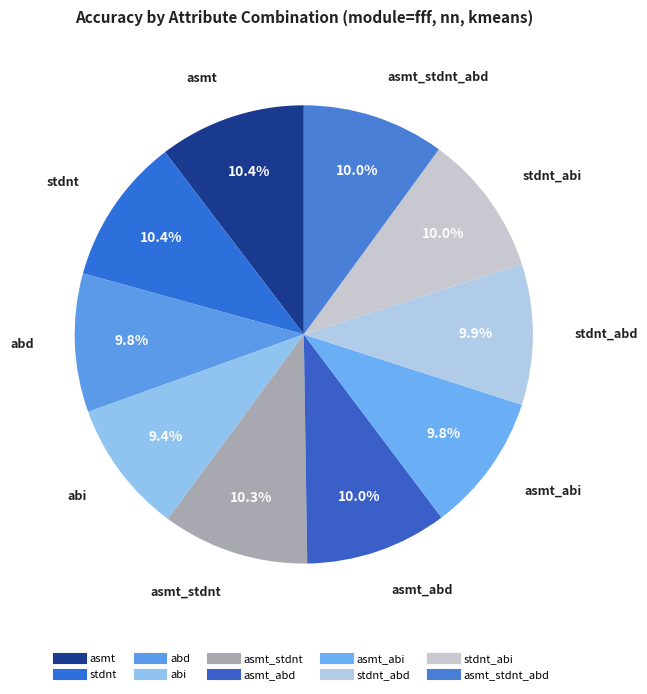

Count the number of slices in the pie.

10